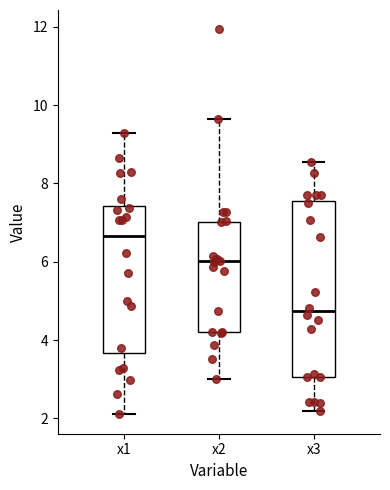

Which box's median line is the highest?

x1